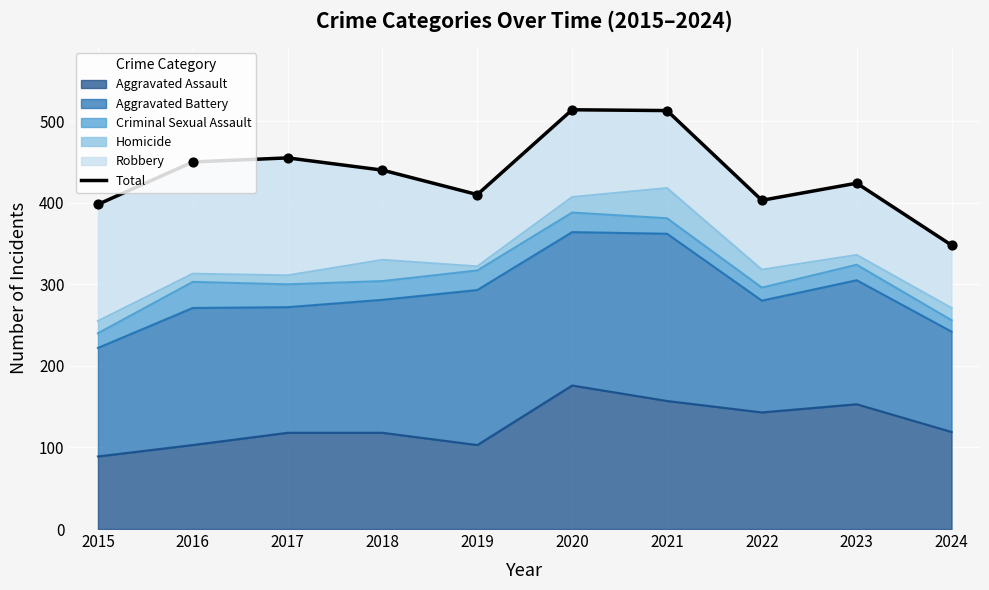

What is the change in value from 2021 to 2024?

-165